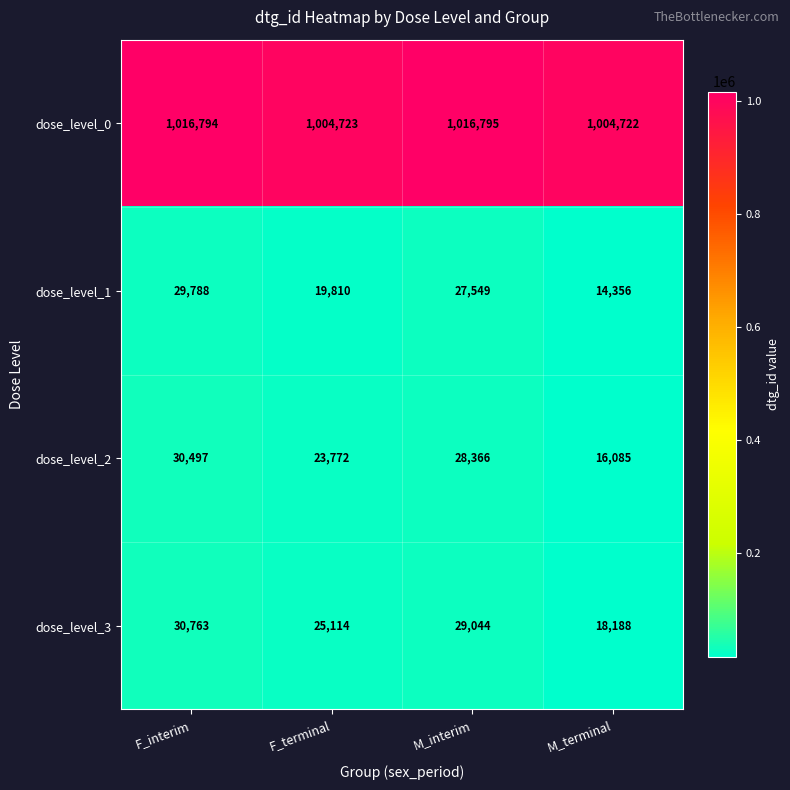

What is the smallest value displayed?

14356